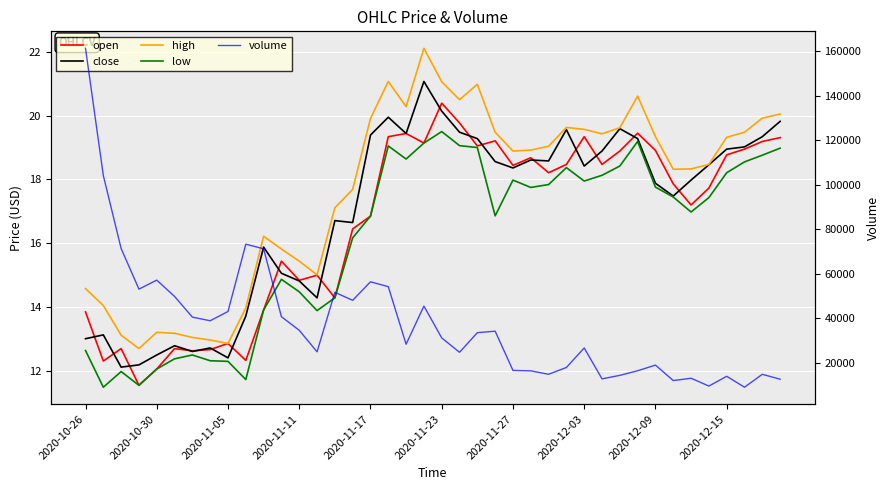

What is the value of the open point at the 15th from the left?

14.3